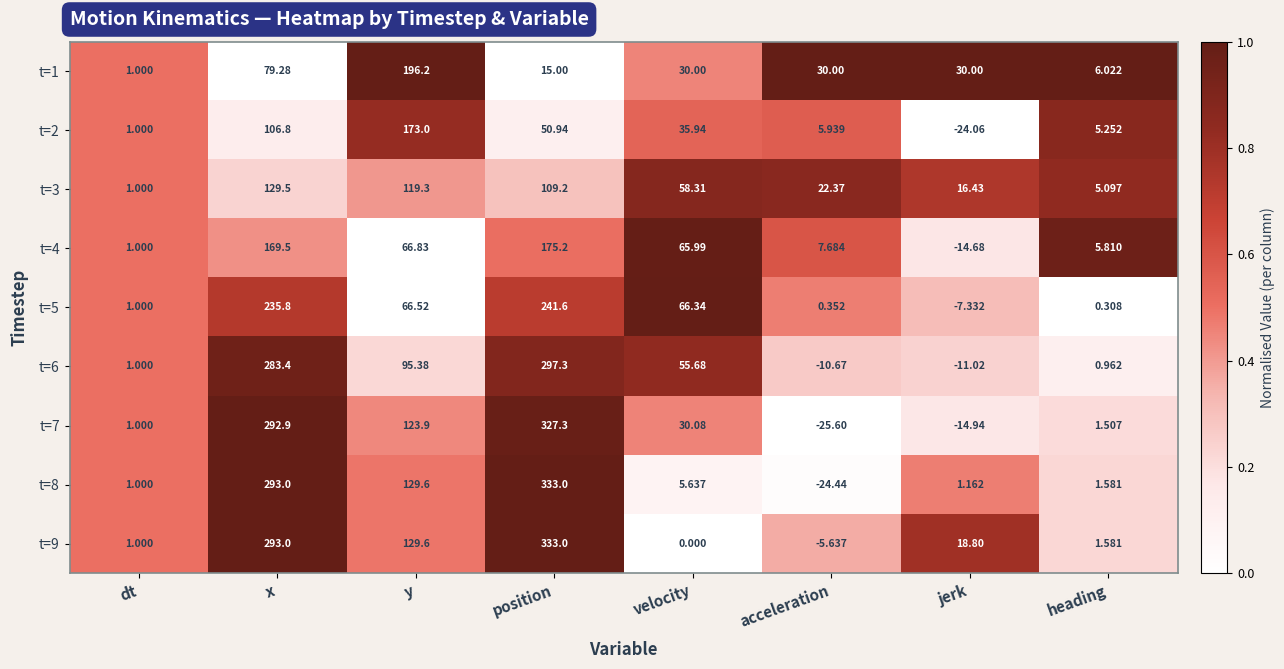

Where does the t=2 series first go above 35?

x